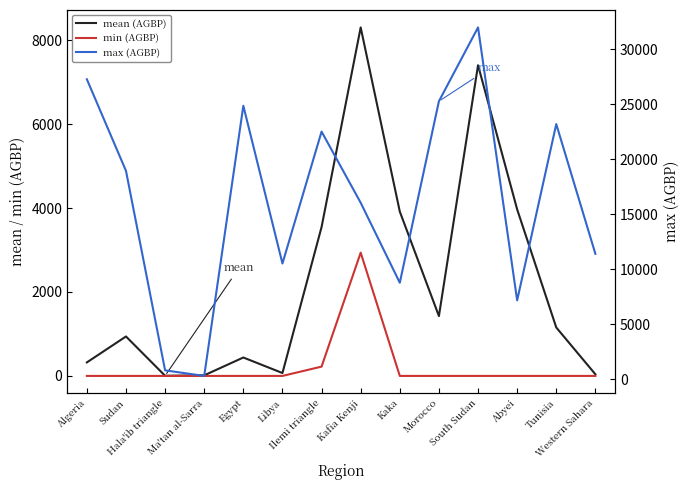

What is the total value across all series at South Sudan?

39372.3